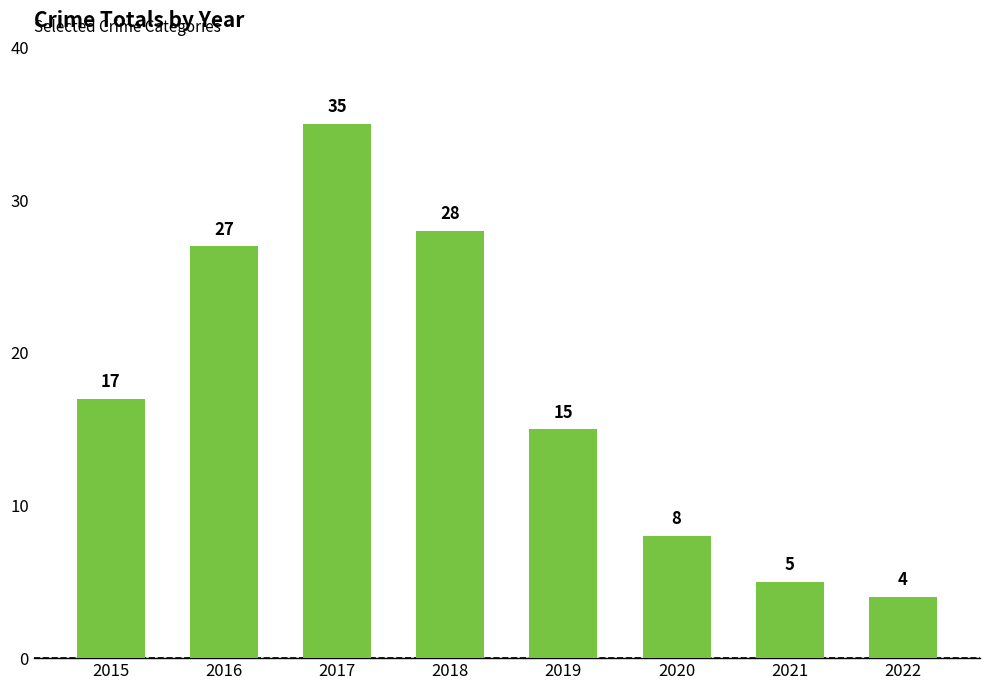

Reading left to right, transcribe all the data shown in this chart.

2015=17	2016=27	2017=35	2018=28	2019=15	2020=8	2021=5	2022=4